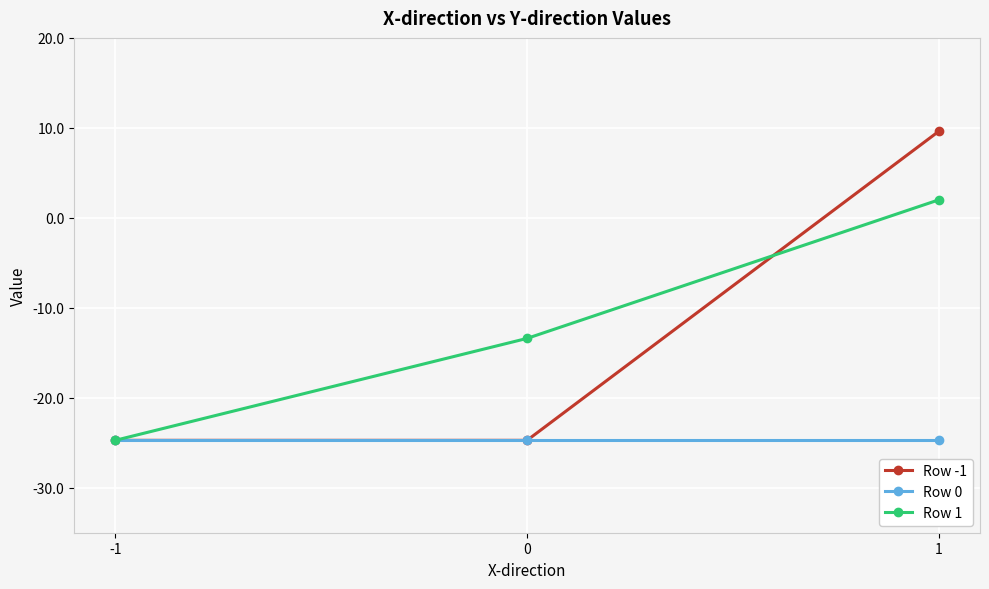

How many values in Row 1 are below zero?

2